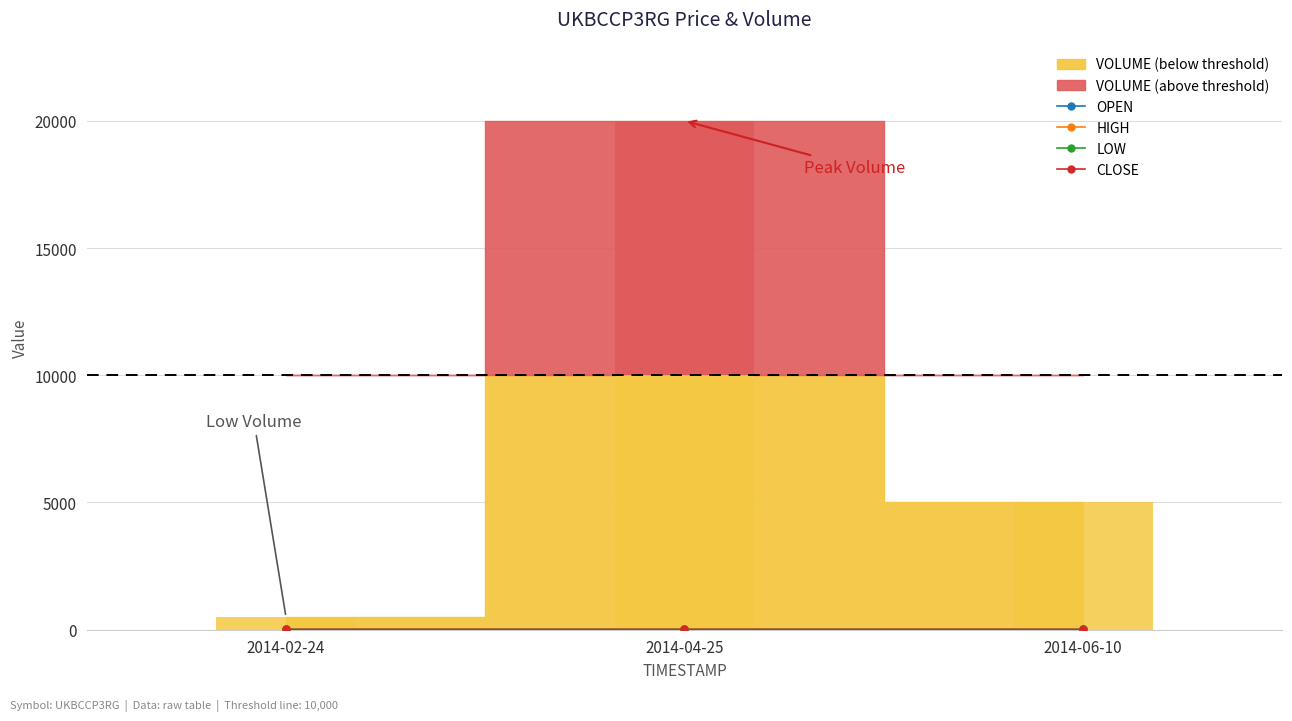

What is the label of the 1st bar from the right?

2014-06-10